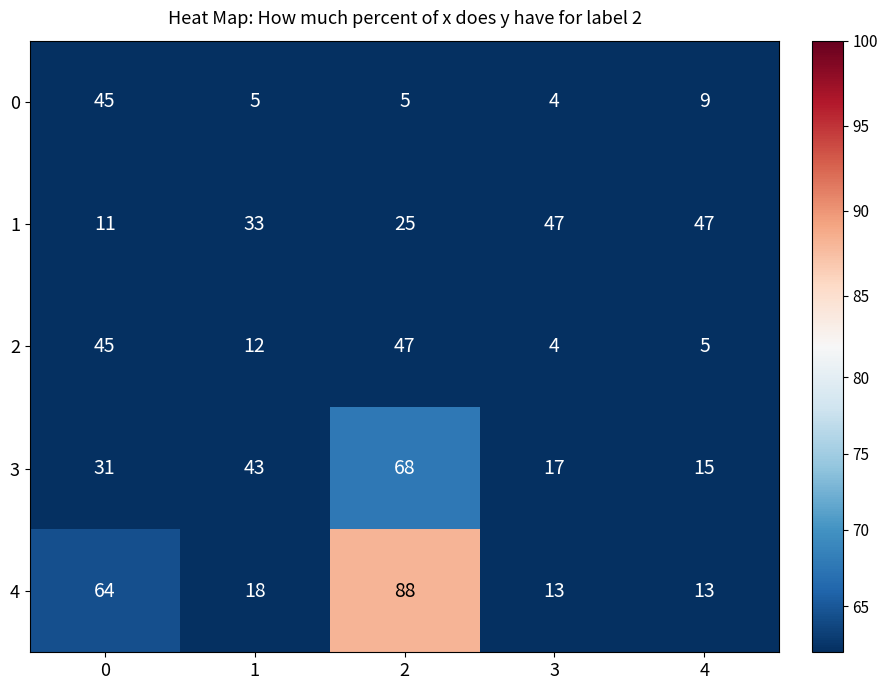

What is the total value across all series at 2?

233